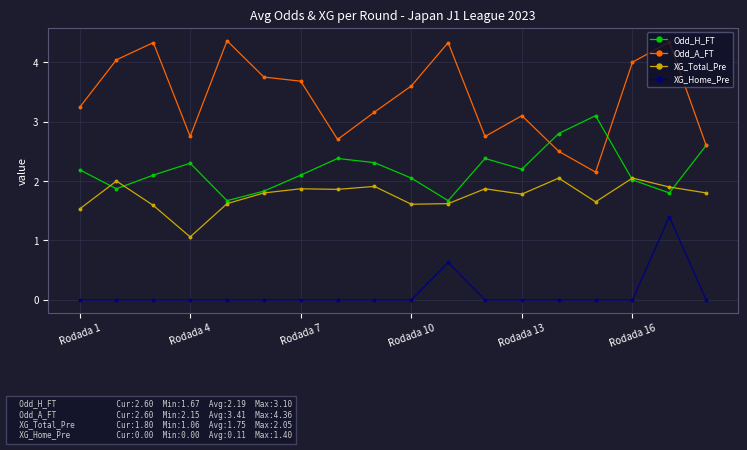

Which series has the largest total across all categories?

Odd_A_FT